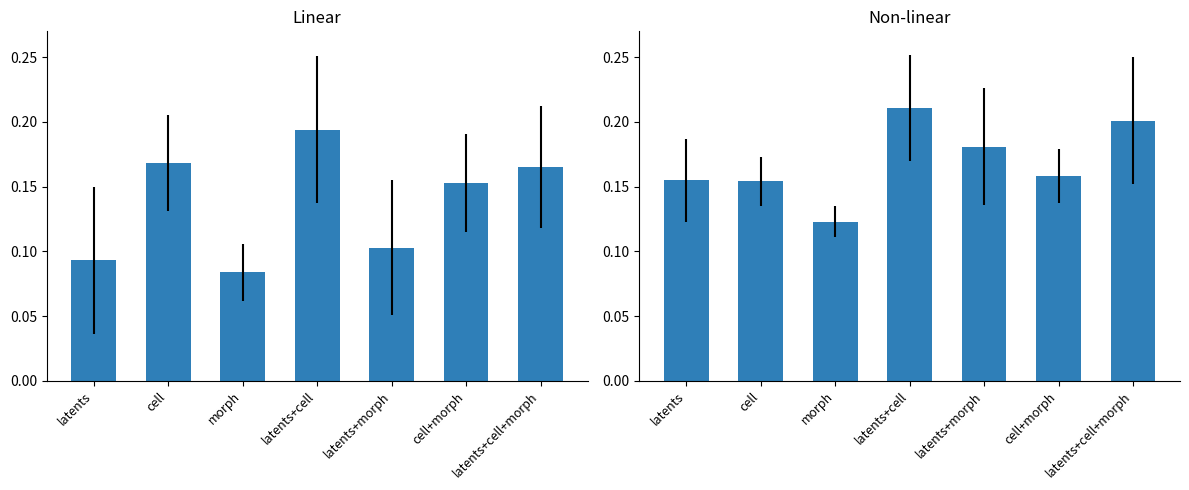

What is the sum of all Non-linear values?

1.2